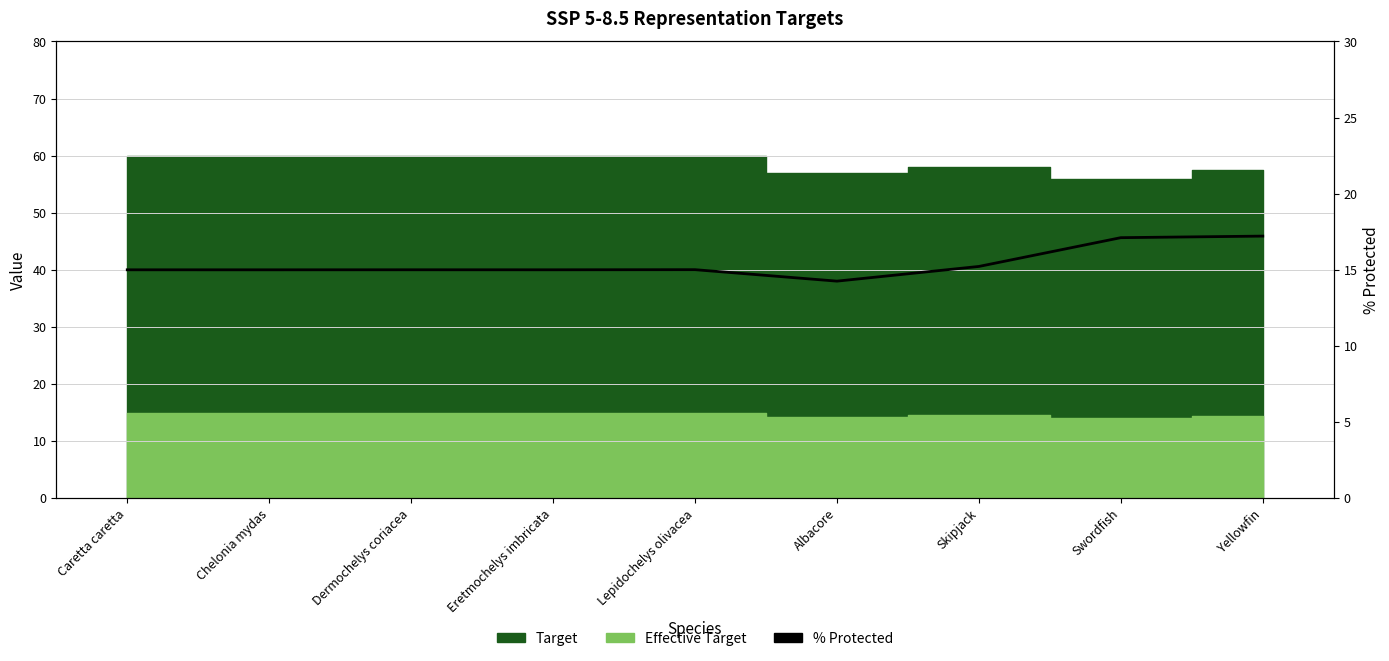

At which label does the data first exceed 15?

Caretta caretta